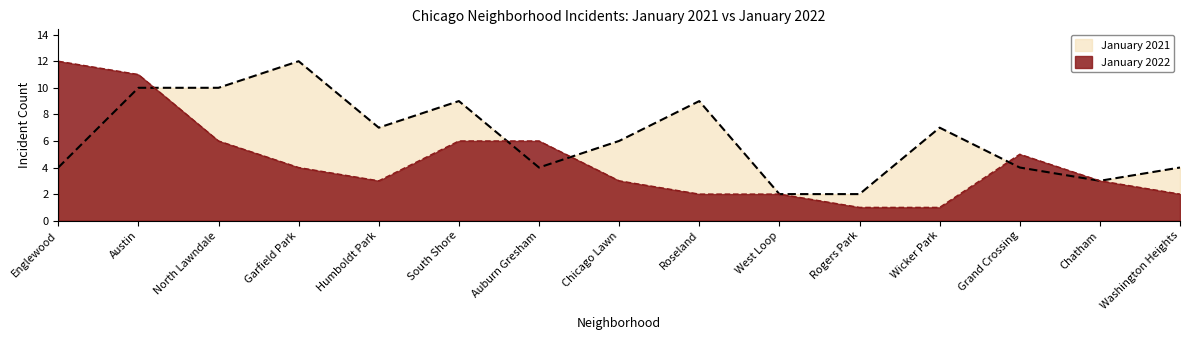

List the labels in order of January 2022 value, smallest first.

Rogers Park, Wicker Park, Roseland, West Loop, Washington Heights, Humboldt Park, Chicago Lawn, Chatham, Garfield Park, Grand Crossing, North Lawndale, South Shore, Auburn Gresham, Austin, Englewood